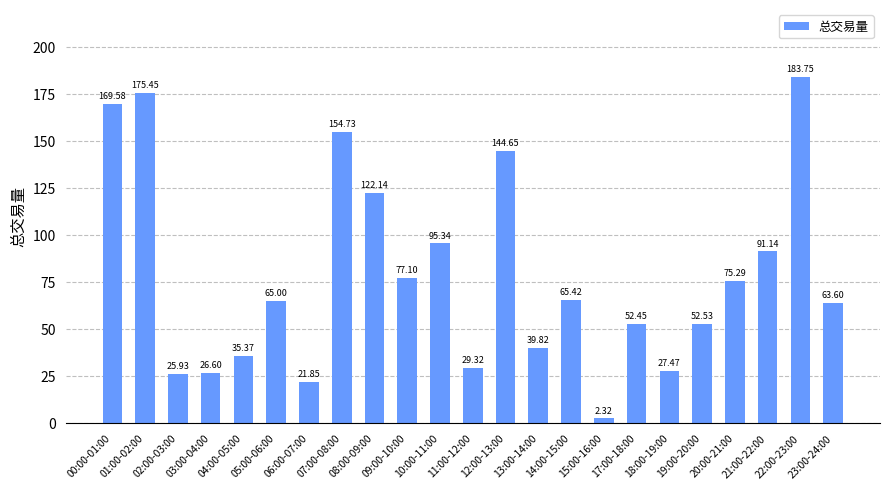

Rank the categories by value from highest to lowest.

22:00-23:00, 01:00-02:00, 00:00-01:00, 07:00-08:00, 12:00-13:00, 08:00-09:00, 10:00-11:00, 21:00-22:00, 09:00-10:00, 20:00-21:00, 14:00-15:00, 05:00-06:00, 23:00-24:00, 19:00-20:00, 17:00-18:00, 13:00-14:00, 04:00-05:00, 11:00-12:00, 18:00-19:00, 03:00-04:00, 02:00-03:00, 06:00-07:00, 15:00-16:00